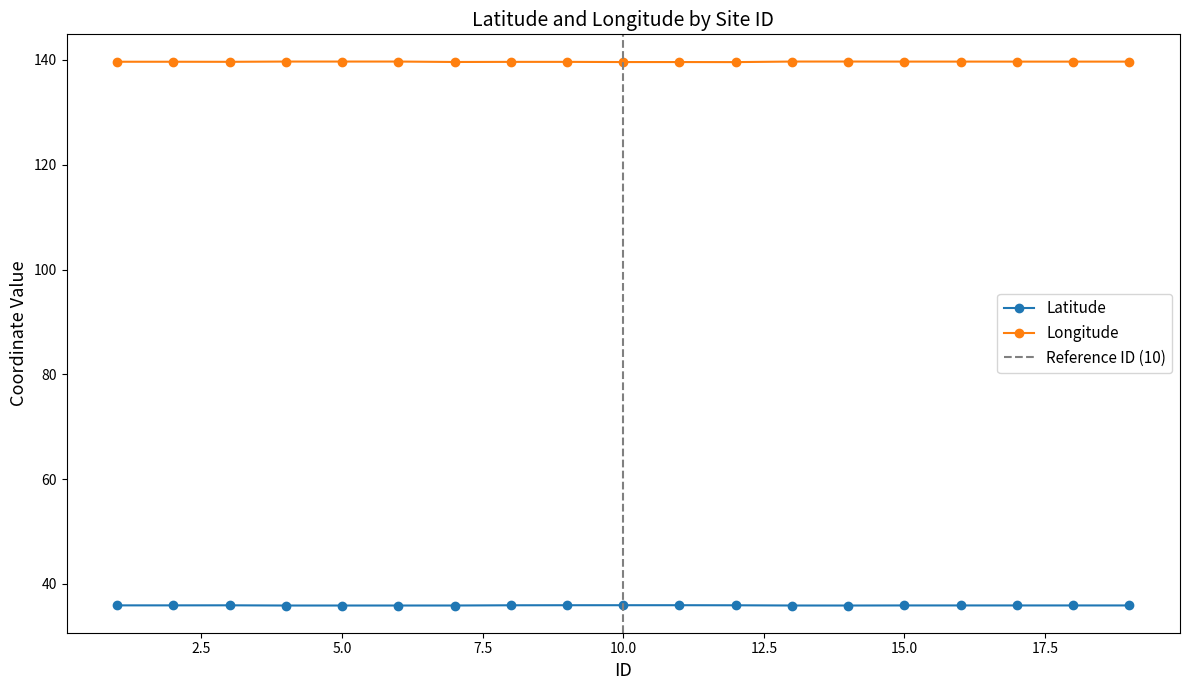

Reading left to right, list all the values displayed in this chart.

Latitude: 1=35.9	2=35.9	3=35.9	4=35.9	5=35.9	6=35.9	7=35.9	8=35.9	9=35.9	10=35.9	11=35.9	12=35.9	13=35.9	14=35.9	15=35.9	16=35.9	17=35.9	18=35.9	19=35.9
Longitude: 1=139.7	2=139.7	3=139.6	4=139.7	5=139.7	6=139.7	7=139.6	8=139.6	9=139.6	10=139.6	11=139.6	12=139.6	13=139.7	14=139.7	15=139.7	16=139.7	17=139.7	18=139.7	19=139.7